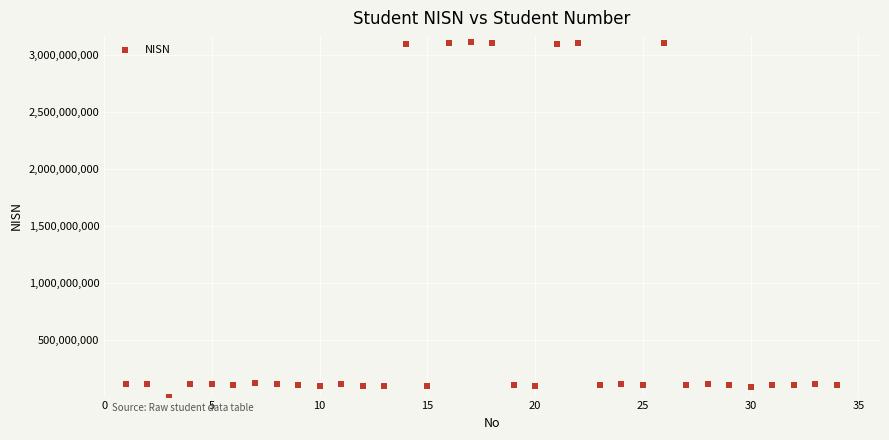

What is the range of Y values (max minus min)?

3112250451